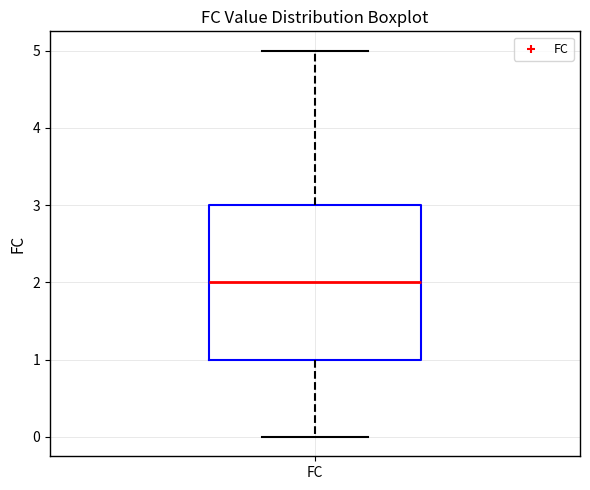

Read this box plot against the y-axis: the position of the median line, the range covered by the box, and the ends of both whiskers. The values are not printed on the chart, so give them approximately, as read against the axis.

median 2, box 1 to 3, whiskers 0 to 5